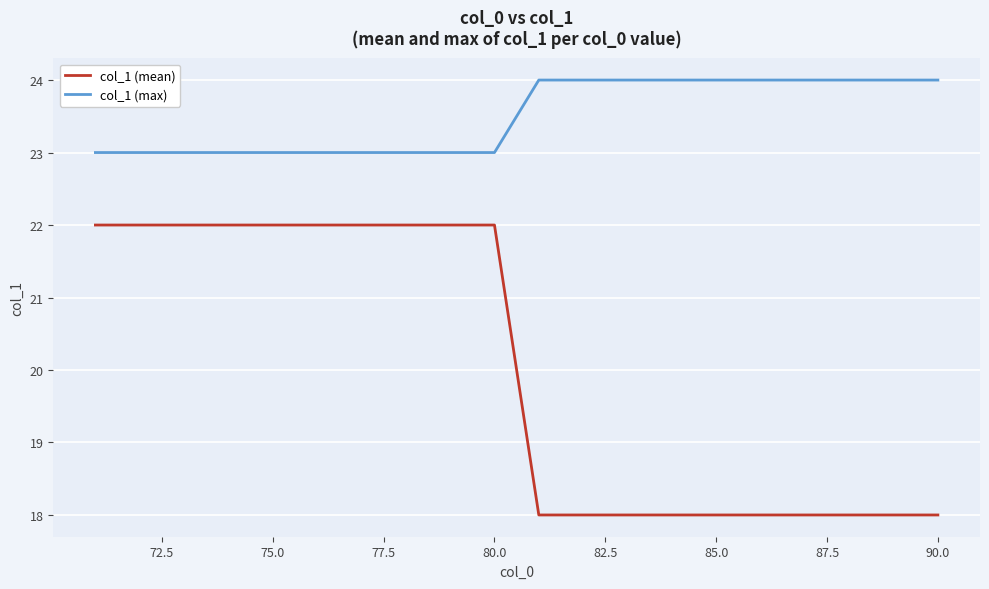

Which series has the largest total across all categories?

col_1 (max)